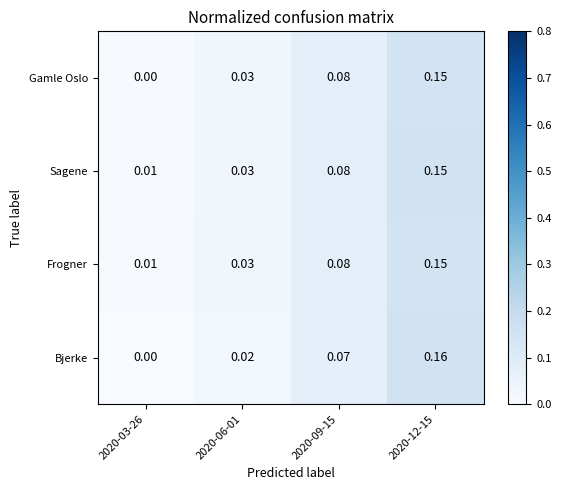

Between 2020-03-26 and 2020-06-01, which series saw the biggest shift?

Gamle Oslo